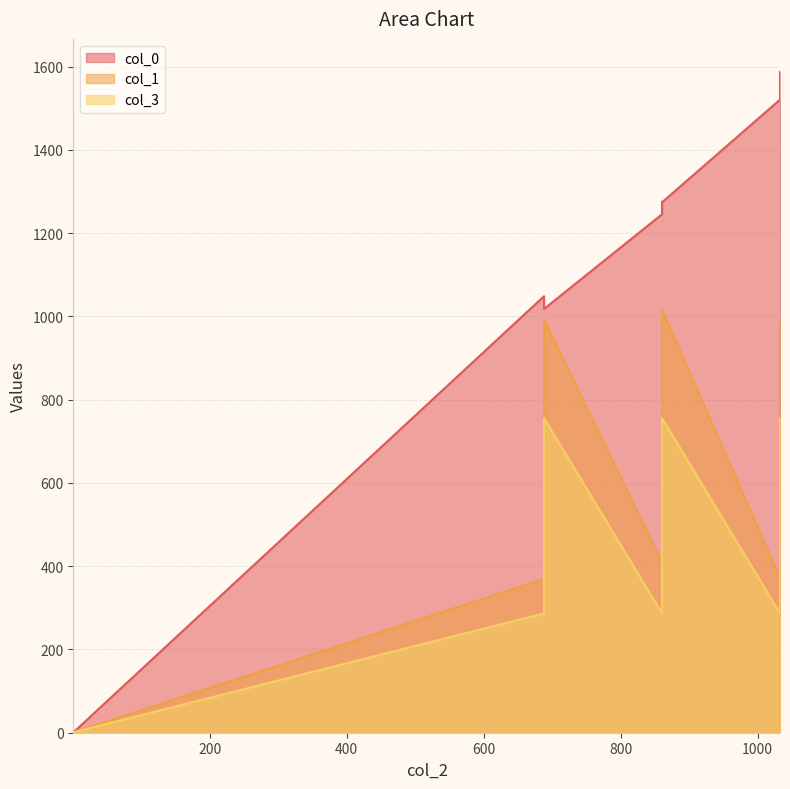

True or false: col_3 and col_1 intersect in this chart.

True